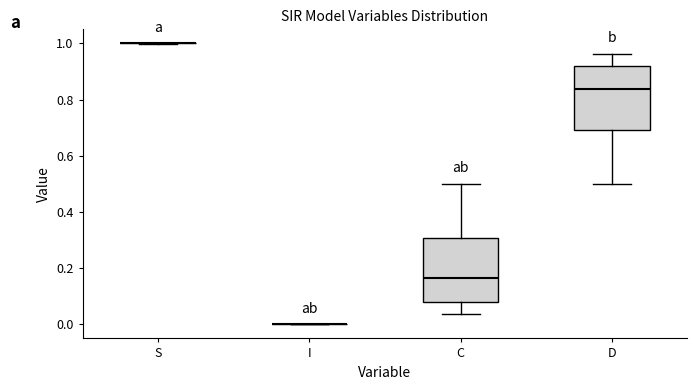

Reading left to right, read every box against the y-axis: the position of its median line, the range the box covers, and the ends of its whiskers. The values are not printed on the chart, so give them approximately, as read against the axis.

S: box collapsed to a line at 1.00, whiskers 1.00 to 1.00
I: box collapsed to a line at 0.00, whiskers 0.00 to 0.00
C: median 0.16, box 0.08 to 0.30, whiskers 0.04 to 0.50
D: median 0.84, box 0.70 to 0.92, whiskers 0.50 to 0.96